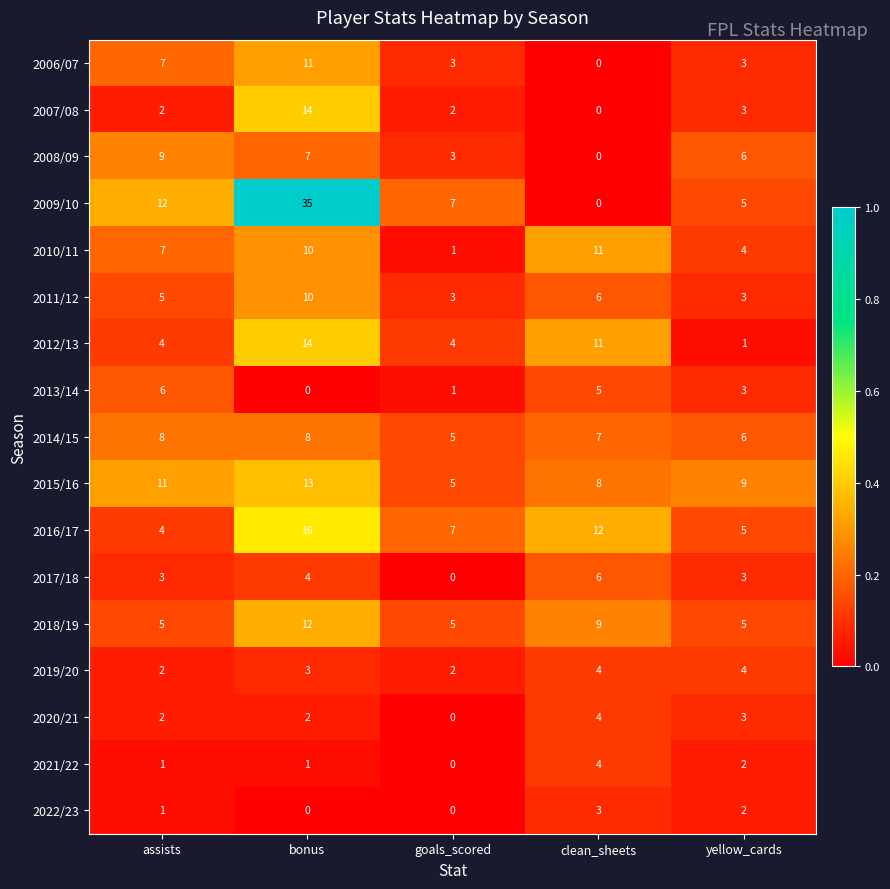

Which category has the lowest value in the 2007/08 series?

clean_sheets